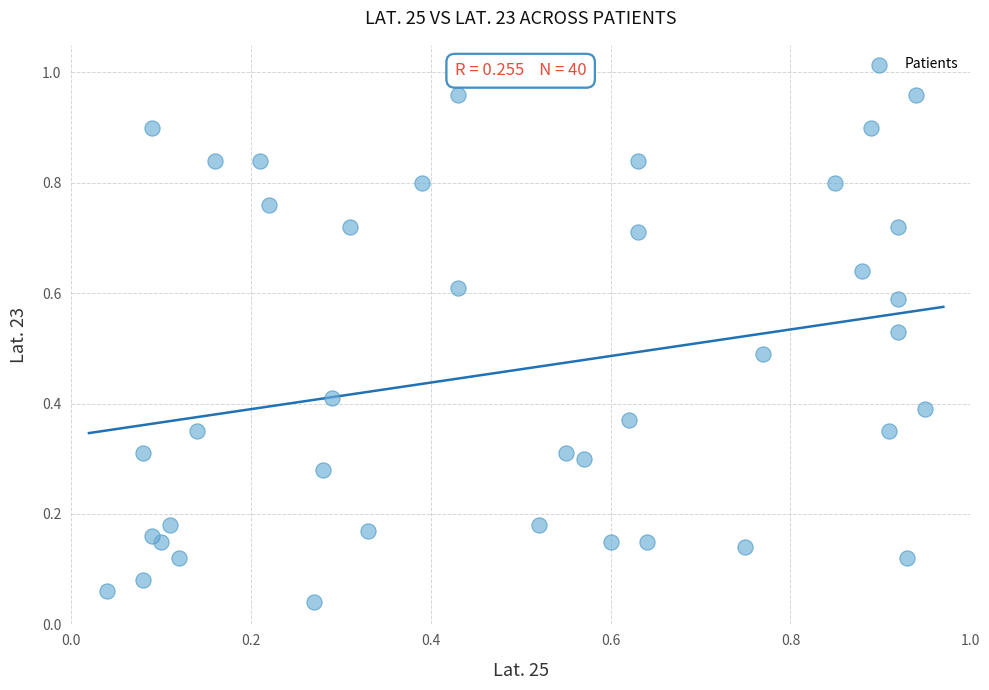

What is the range of X values (max minus min)?

0.9